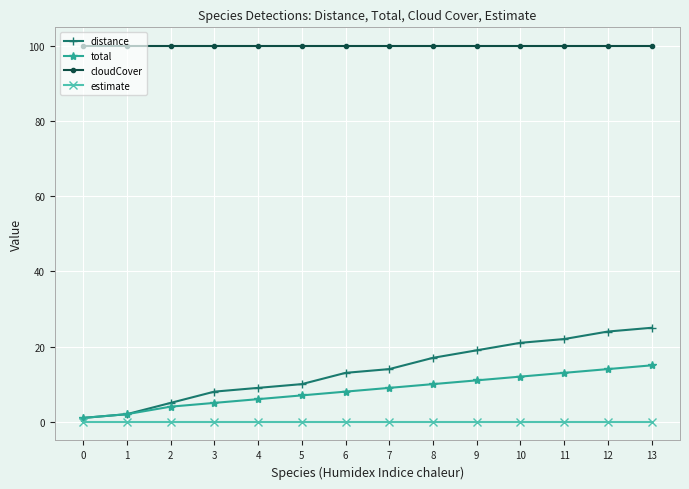

True or false: total and estimate intersect in this chart.

False